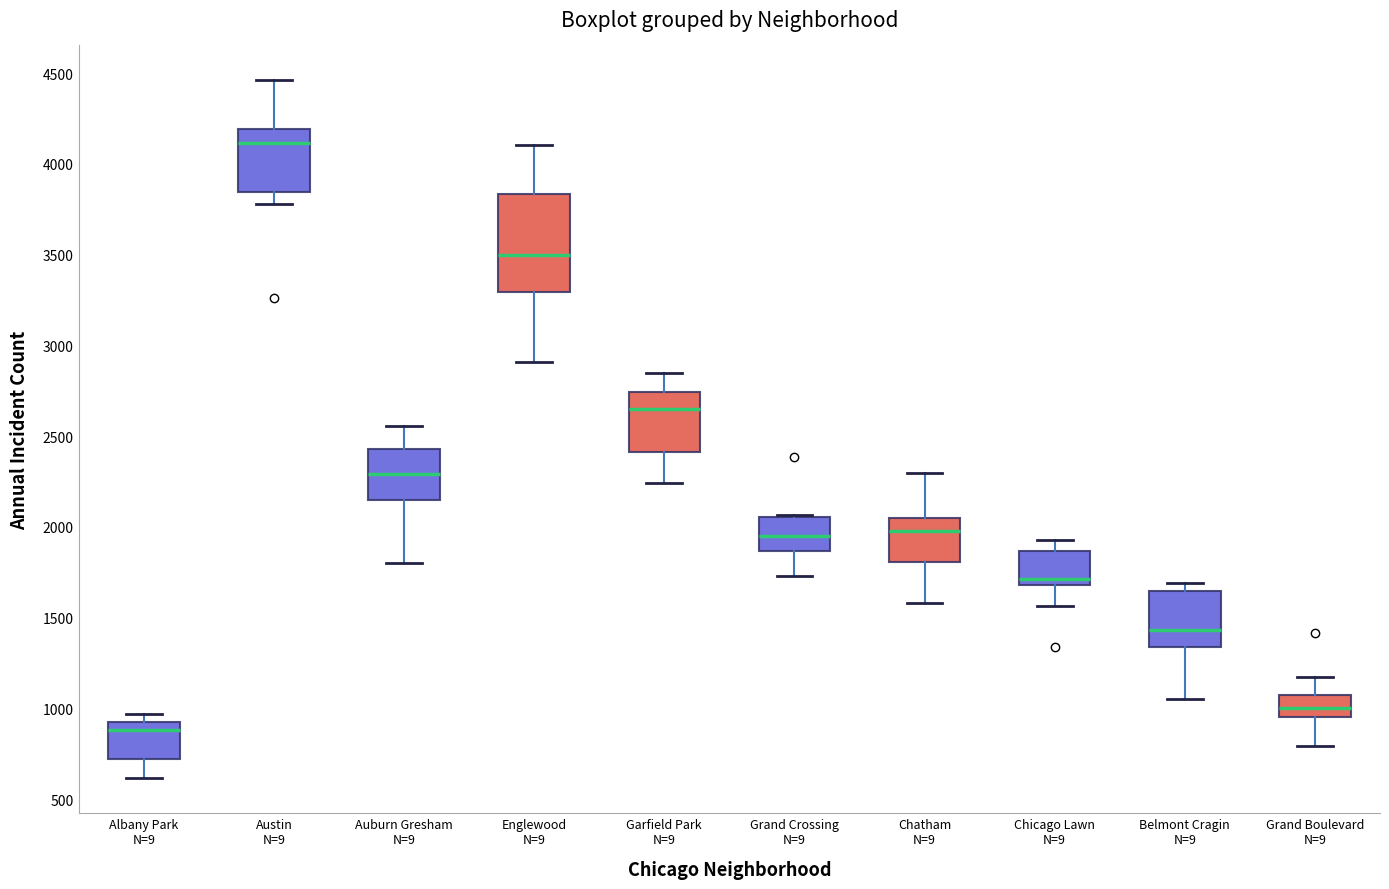

Reading left to right, read every box against the y-axis: the position of its median line, the range the box covers, and the ends of its whiskers. The values are not printed on the chart, so give them approximately, as read against the axis.

Albany Park N=9: median 900, box 700 to 950, whiskers 600 to 950 (just above the box's upper edge)
Austin N=9: median 4100, box 3850 to 4200, whiskers 3800 to 4450
Auburn Gresham N=9: median 2300, box 2150 to 2450, whiskers 1800 to 2550
Englewood N=9: median 3500, box 3300 to 3850, whiskers 2900 to 4100
Garfield Park N=9: median 2650, box 2400 to 2750, whiskers 2250 to 2850
Grand Crossing N=9: median 1950, box 1850 to 2050, whiskers 1750 to 2050
Chatham N=9: median 2000, box 1800 to 2050, whiskers 1600 to 2300
Chicago Lawn N=9: median 1700 (just above the box's lower edge), box 1700 to 1850, whiskers 1550 to 1950
Belmont Cragin N=9: median 1450, box 1350 to 1650, whiskers 1050 to 1700
Grand Boulevard N=9: median 1000, box 950 to 1050, whiskers 800 to 1200